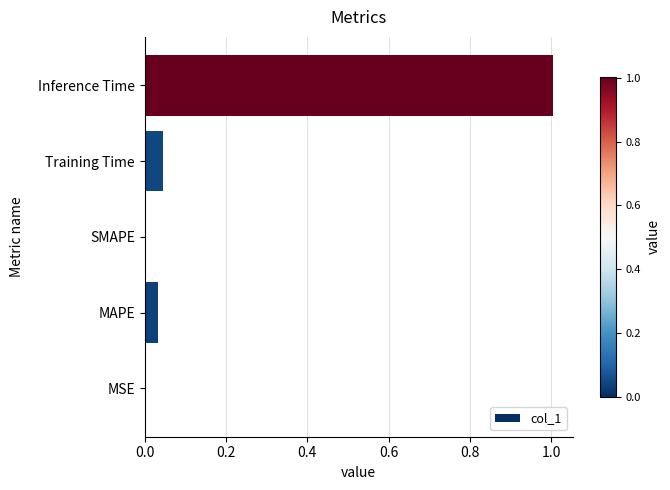

What is the sum of all values?

1.1